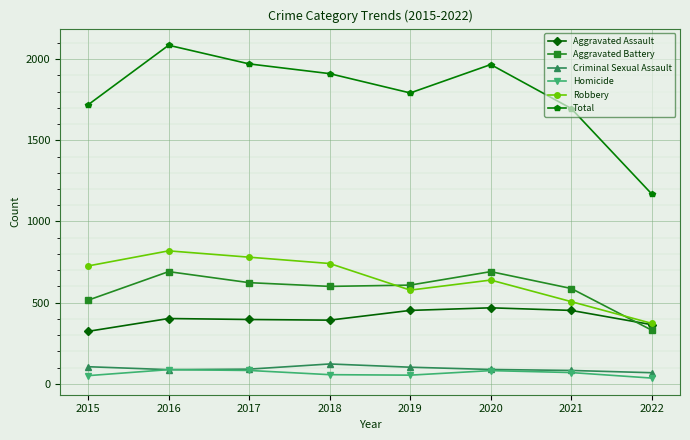

How many values in the Total series are below 1911?

4